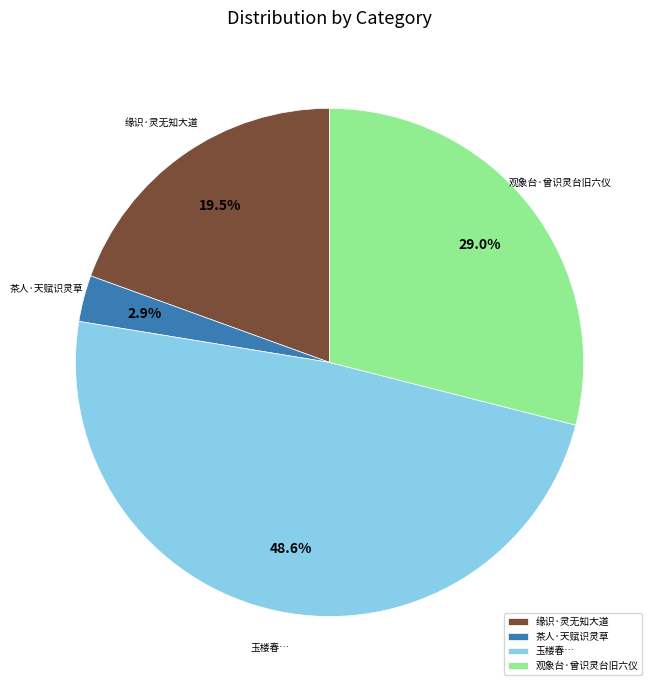

To the nearest percent, what portion does 观象台·曾识灵台旧六仪 represent?

29%